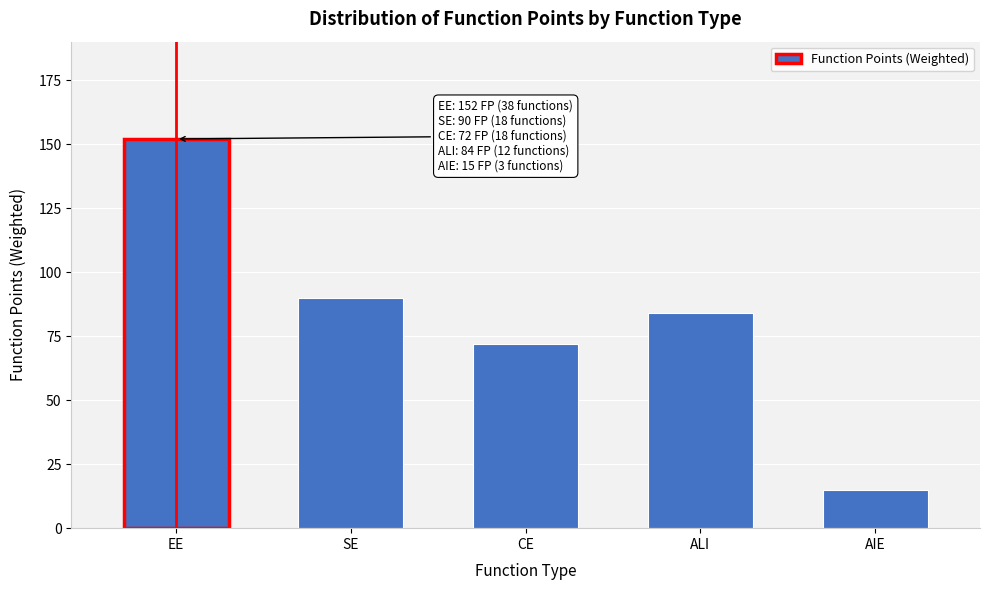

Reading left to right, transcribe all the data shown in this chart.

152	90	72	84	15